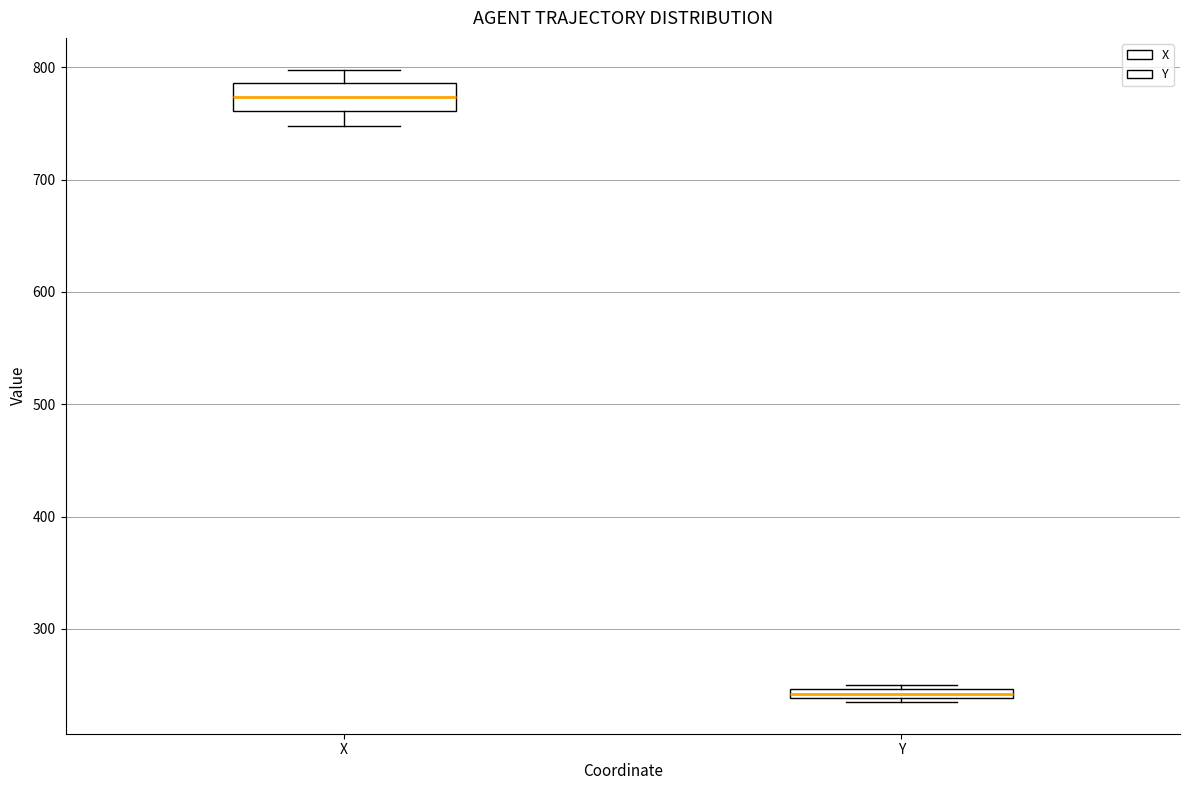

Which box has the highest median line?

X